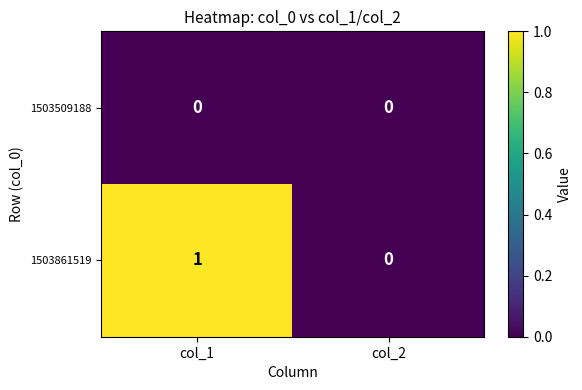

List the series in order of their peak value, highest first.

1503861519, 1503509188